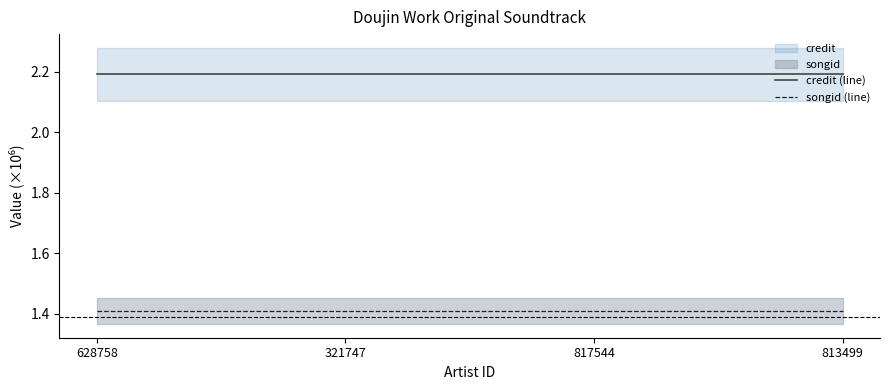

What is the total value across all series at 813499?

3.6